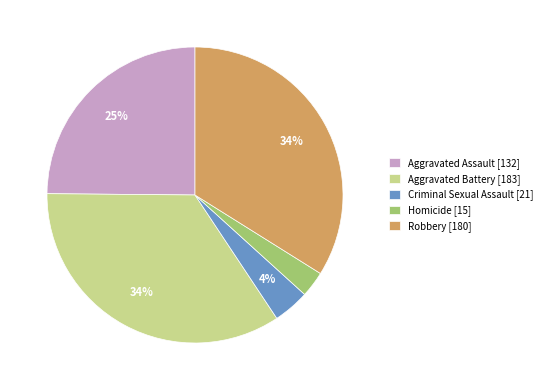

Is the sum of Aggravated Assault and Aggravated Battery greater than half?

Yes